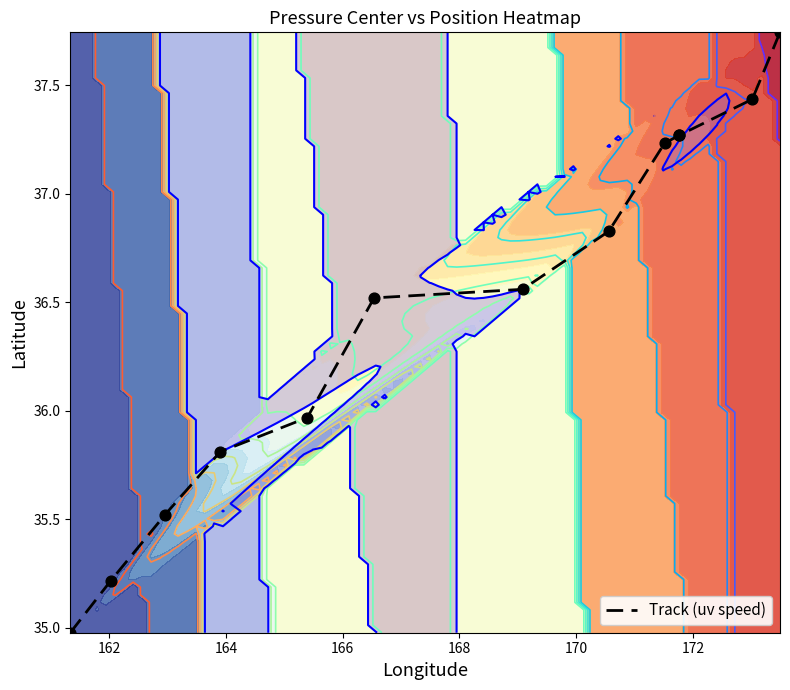

The chart shows a value of 59.6 at 10. True or false?

False